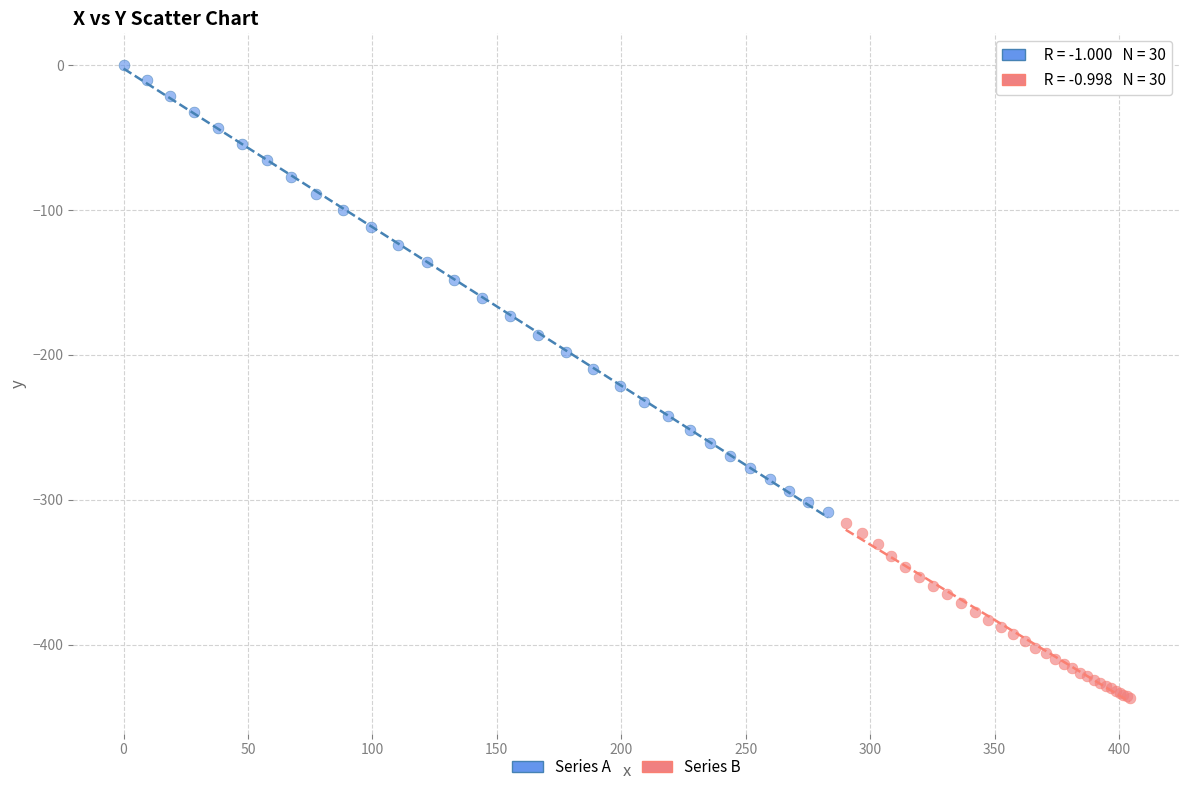

Which series reaches the minimum Y coordinate?

Series B